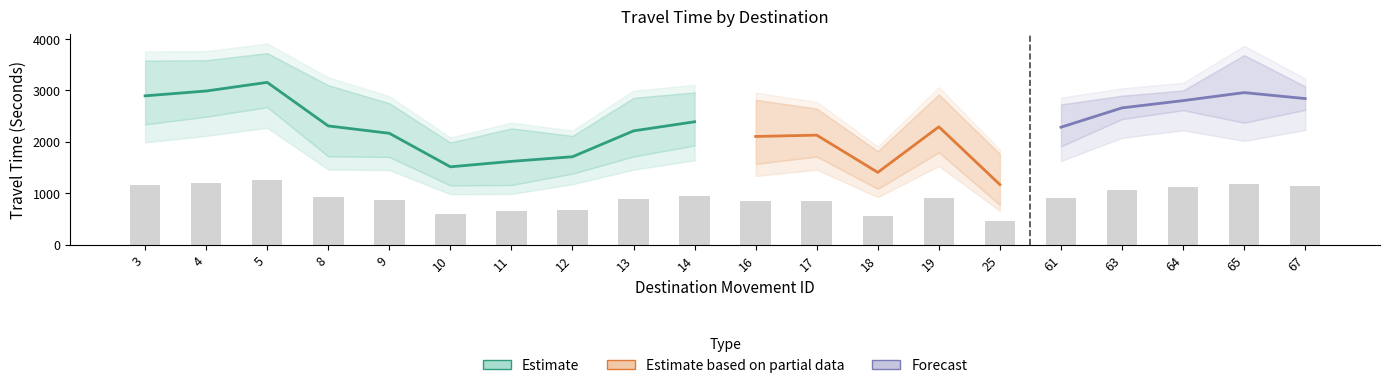

Reading right to left, what are all the values shown in this chart?

Mean Travel Time (Seconds): 2842	2958	2802	2661	2285	1169	2293	1407	2131	2105	2391	2214	1711	1621	1515	2167	2310	3157	2989	2895
Range - Lower Bound Travel Time (Seconds): 2624	2374	2618	2444	1914	775	1799	1088	1715	1573	1930	1717	1383	1162	1155	1707	1721	2675	2490	2341
Range - Upper Bound Travel Time (Seconds): 3077	3685	2998	2896	2726	1761	2921	1818	2646	2816	2961	2854	2115	2261	1986	2750	3100	3725	3586	3578